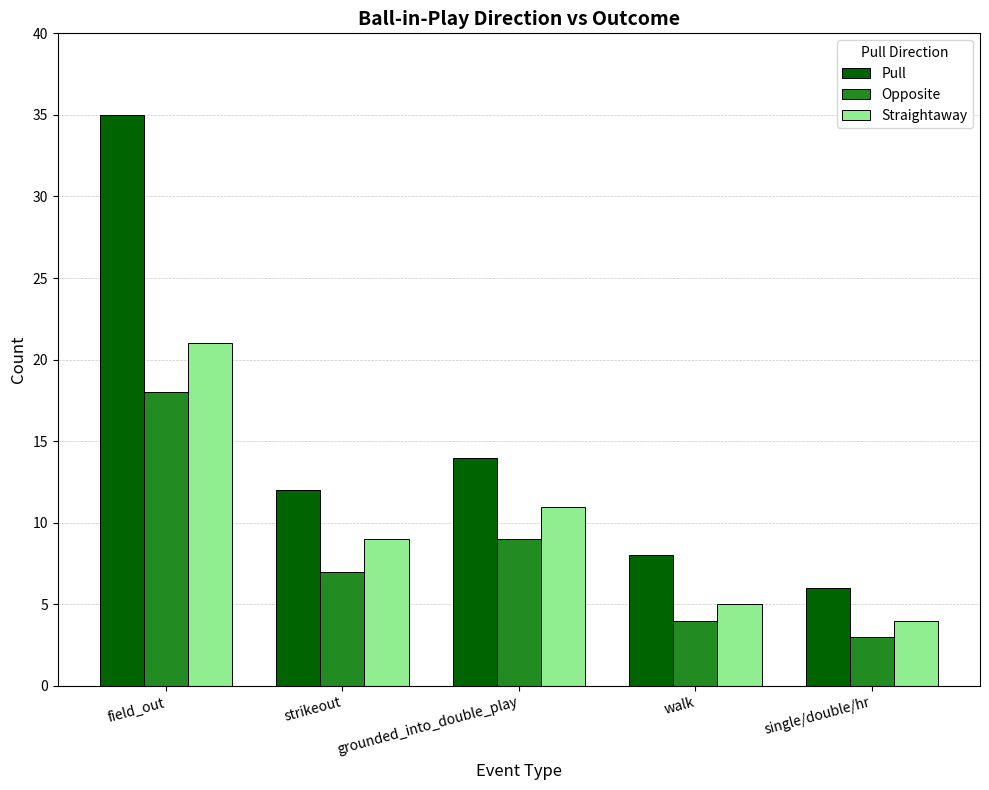

True or false: Opposite has a value of 11 at strikeout.

False